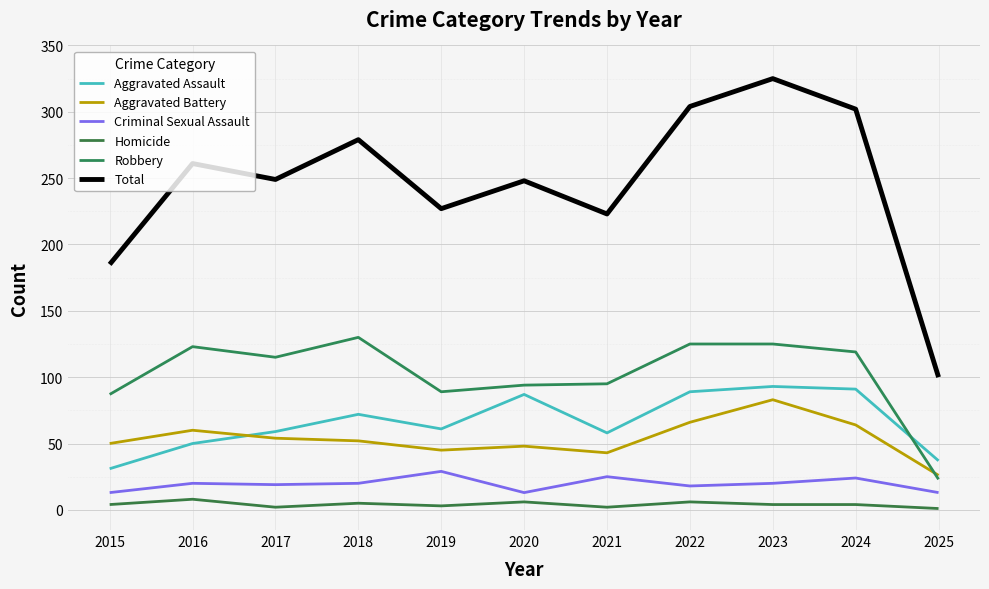

Does the chart display data point markers on the line(s)?

No